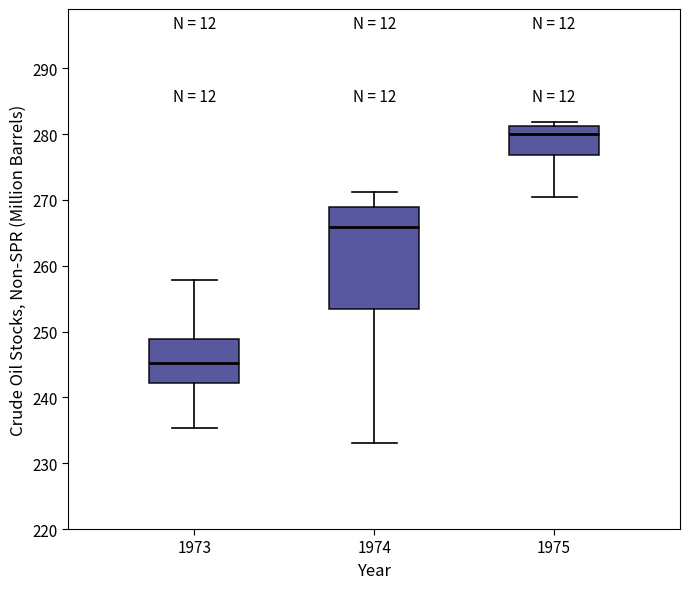

Reading left to right, read every box against the y-axis: the position of its median line, the range the box covers, and the ends of its whiskers. The values are not printed on the chart, so give them approximately, as read against the axis.

1973: median 245, box 242 to 249, whiskers 235 to 258
1974: median 266, box 253 to 269, whiskers 233 to 271
1975: median 280, box 277 to 281, whiskers 270 to 282